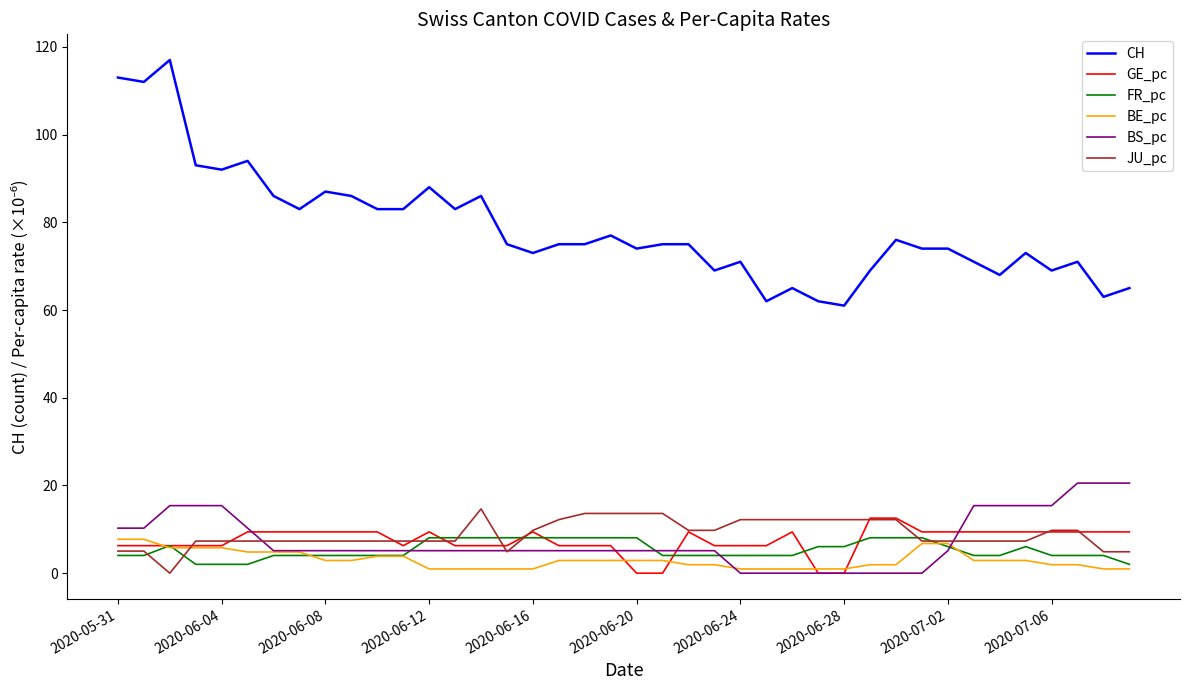

What is the maximum value for CH?

117.0